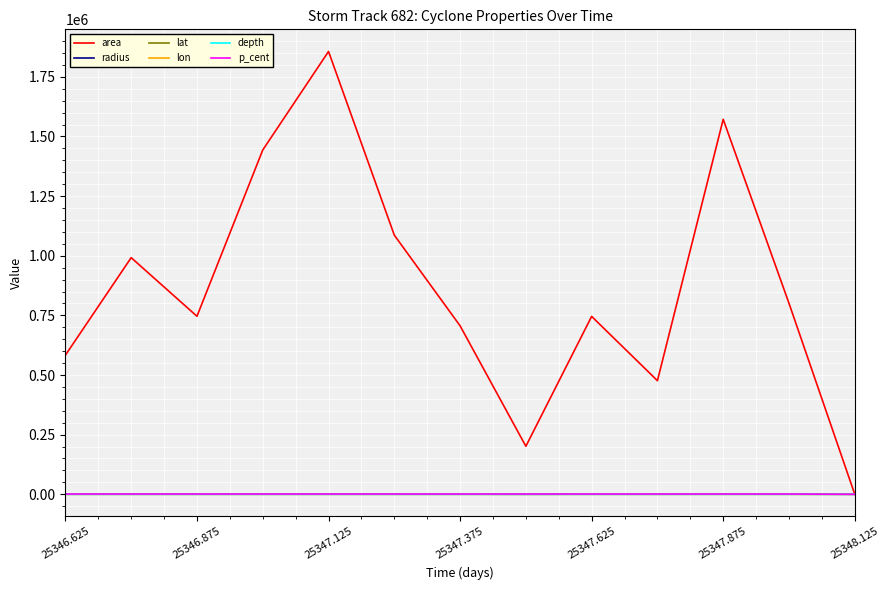

Which series has the largest total across all categories?

area